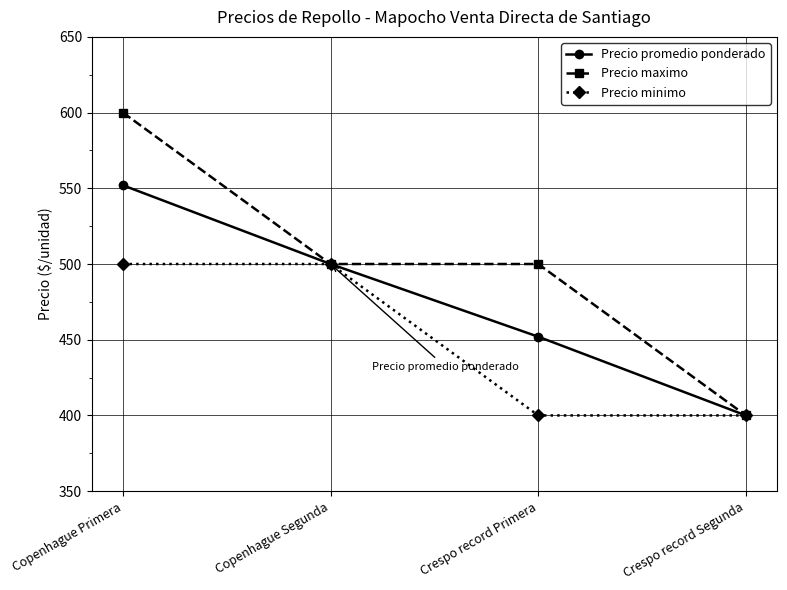

What is the label of the 4th point from the right?

Copenhague Primera